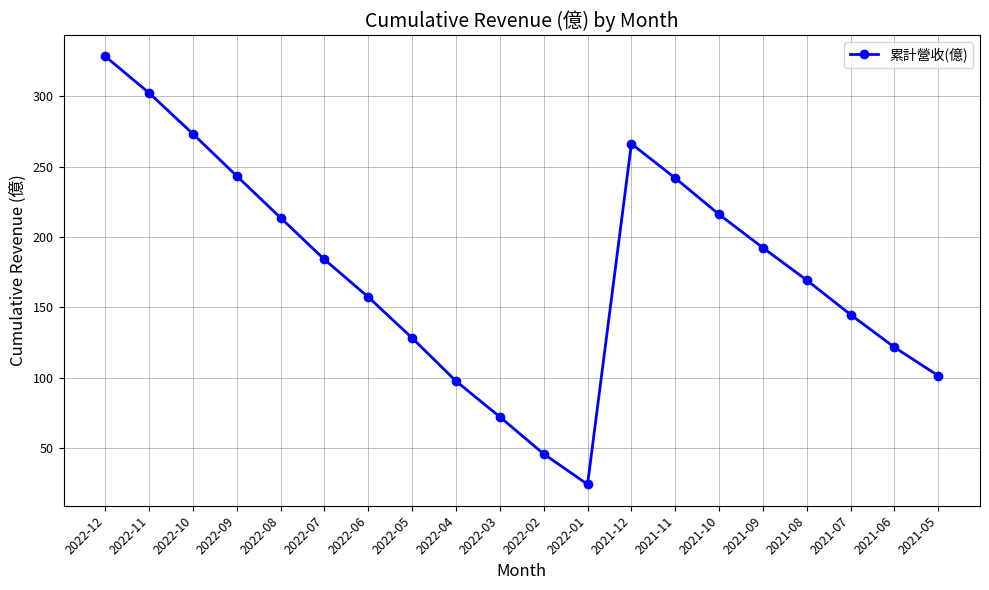

Reading right to left, what are all the values shown in this chart?

2021-05=101.4	2021-06=121.6	2021-07=144.8	2021-08=169.3	2021-09=192.3	2021-10=216.0	2021-11=241.8	2021-12=266.2	2022-01=24.3	2022-02=45.9	2022-03=72.2	2022-04=97.6	2022-05=128.2	2022-06=157.3	2022-07=184.0	2022-08=213.6	2022-09=243.3	2022-10=273.2	2022-11=302.3	2022-12=328.3